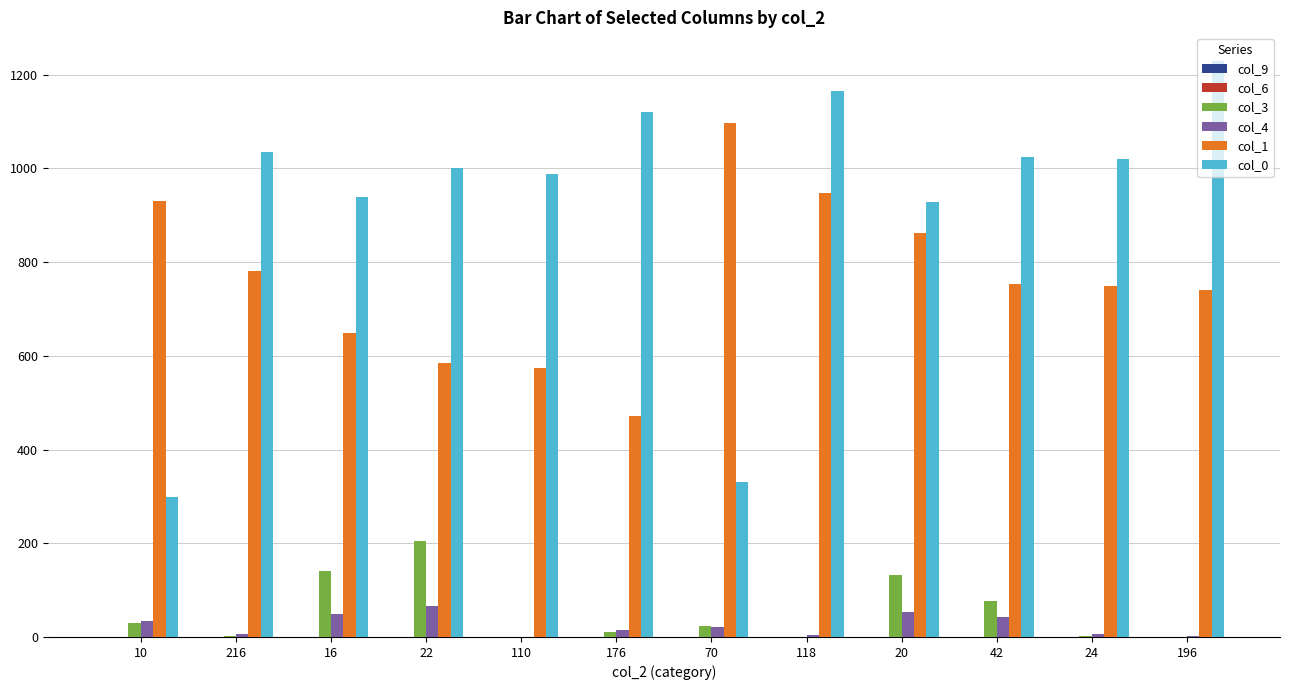

What is the sum of all col_4 values?

298.6